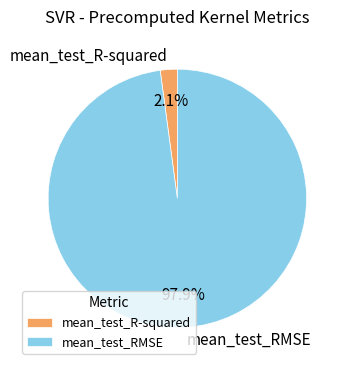

To the nearest percent, what percentage of the pie is mean_test_RMSE?

98%